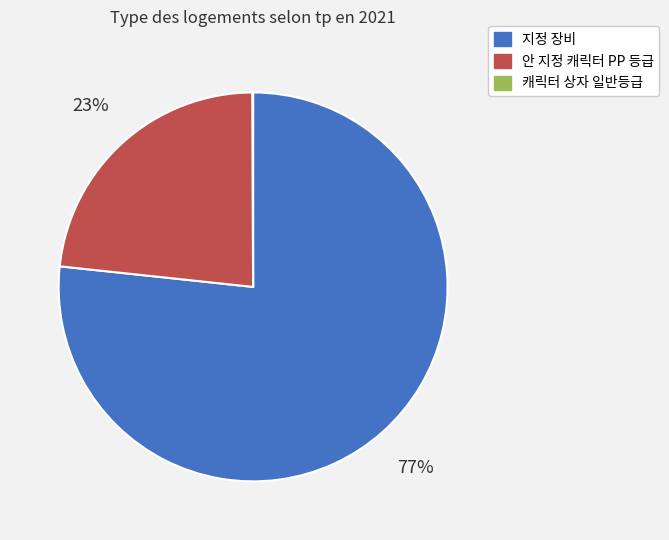

Does any single category account for the majority?

Yes